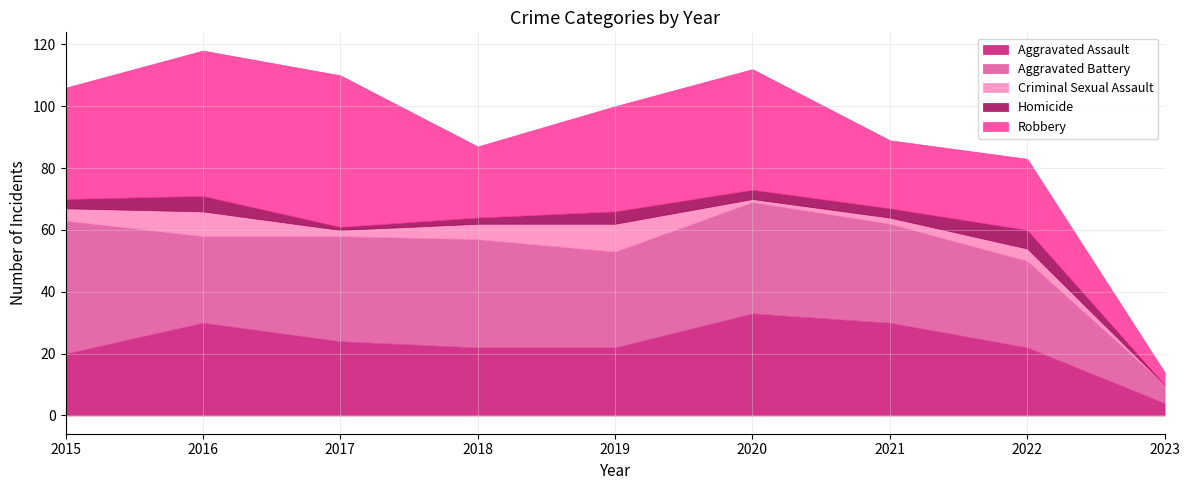

What is the sum of all Aggravated Assault values?

207